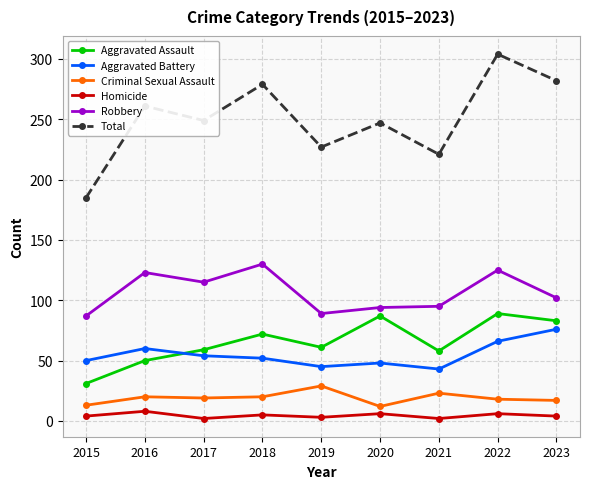

How many categories are shown in the chart?

9